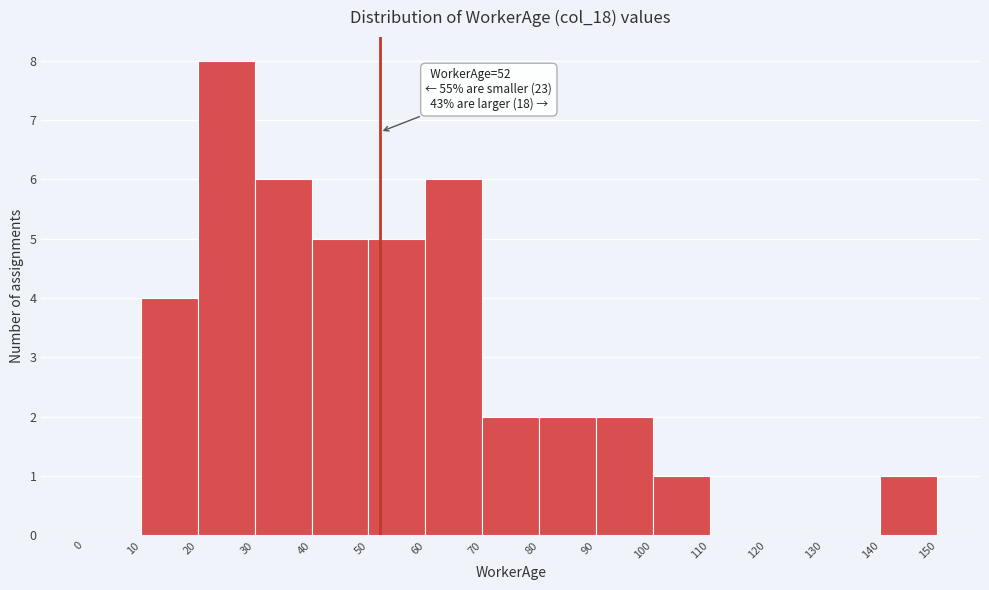

Over which range of the x-axis is the bar tallest?

20 to 30